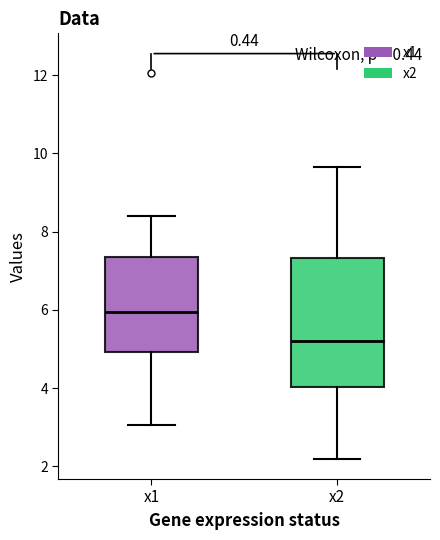

Reading left to right, transcribe this box plot: for each box, give where its median line is, the range the box spans, and where its two whiskers end, as read against the y-axis. The values are not printed on the chart, so give them approximately, as read against the axis.

x1: median 6.0, box 5.0 to 7.4, whiskers 3.0 to 8.4
x2: median 5.2, box 4.0 to 7.4, whiskers 2.2 to 9.6